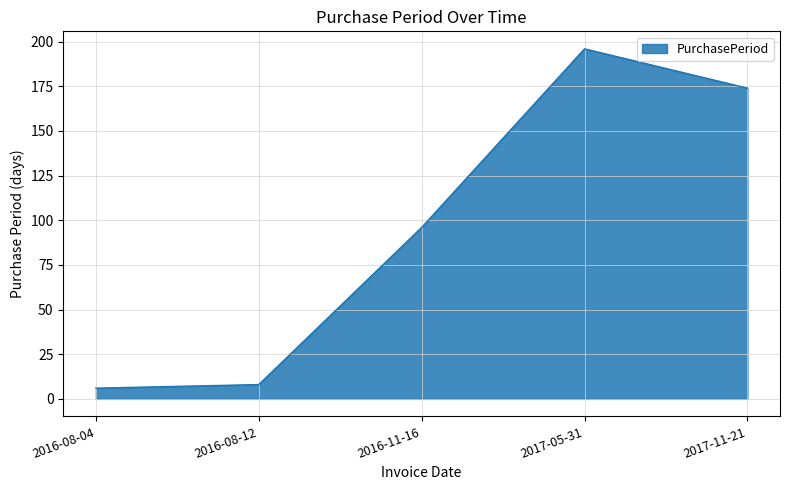

Where is the first local maximum?

2017-05-31